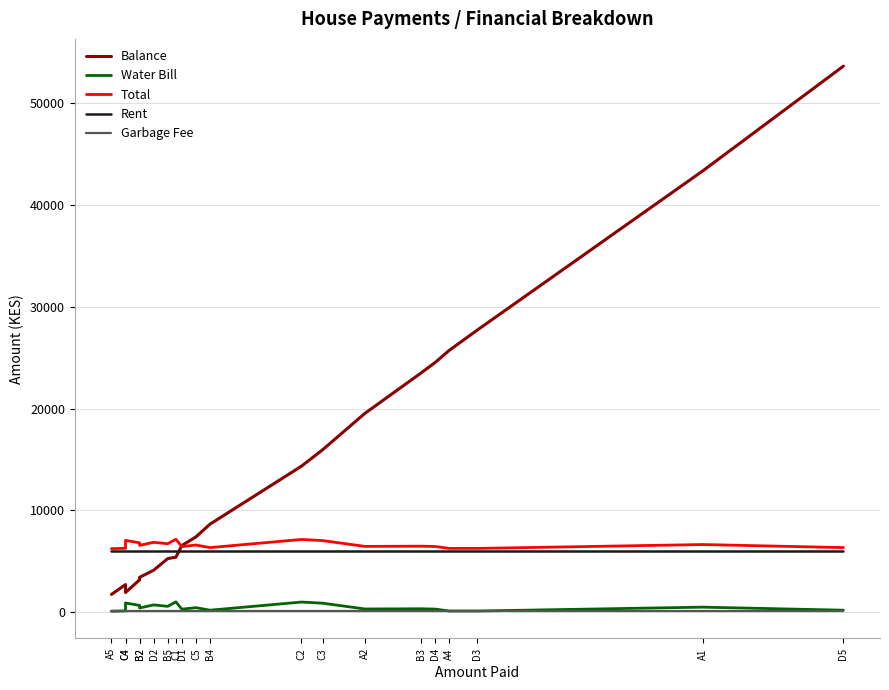

At which label does Water Bill reach its peak?

C1